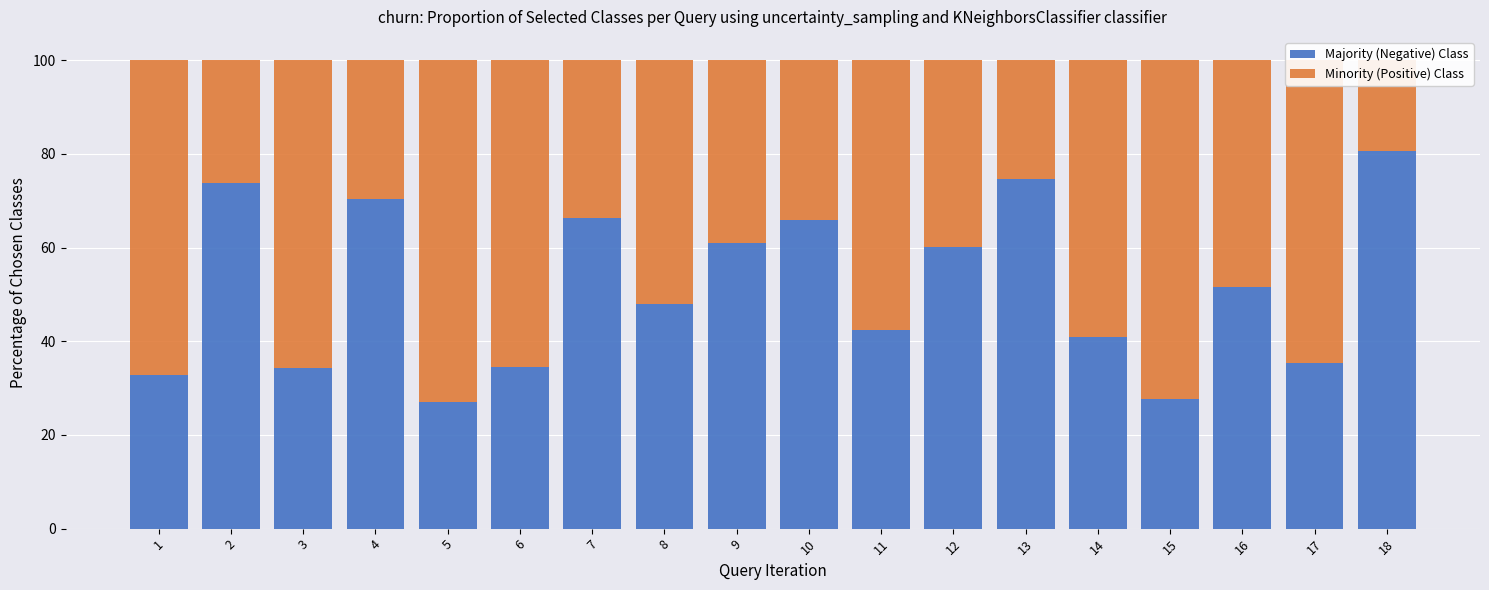

What is the sum of all Majority (Negative) Class values?

927.6